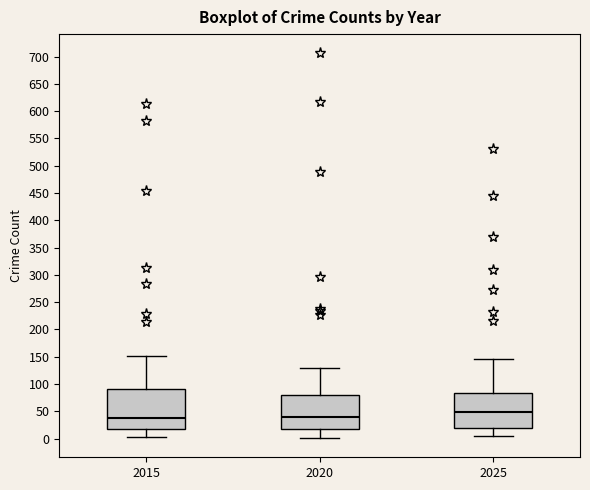

Reading left to right, read every box against the y-axis: the position of its median line, the range the box covers, and the ends of its whiskers. The values are not printed on the chart, so give them approximately, as read against the axis.

2015: median 40, box 20 to 90, whiskers 0 to 150
2020: median 40, box 20 to 80, whiskers 0 to 130
2025: median 50, box 20 to 85, whiskers 5 to 145